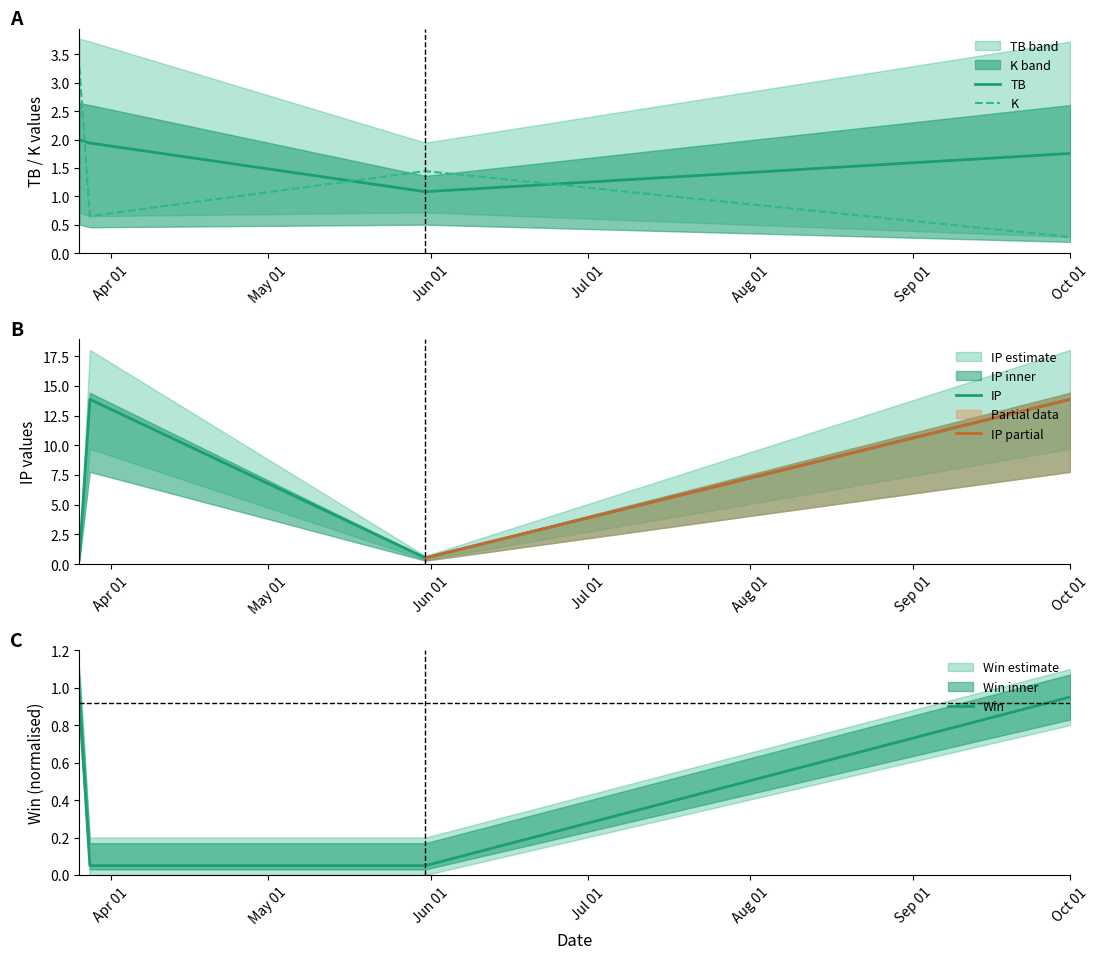

What is the sum of all K values?

28.8